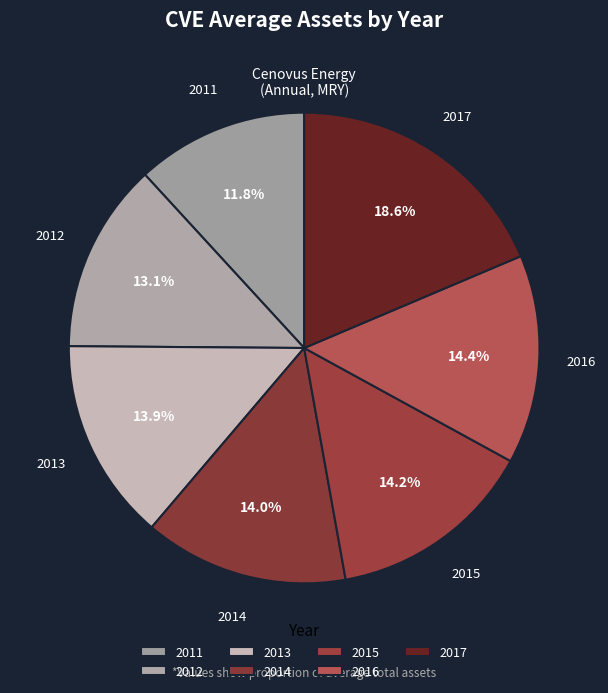

True or false: 2011 accounts for 12% of the total.

True